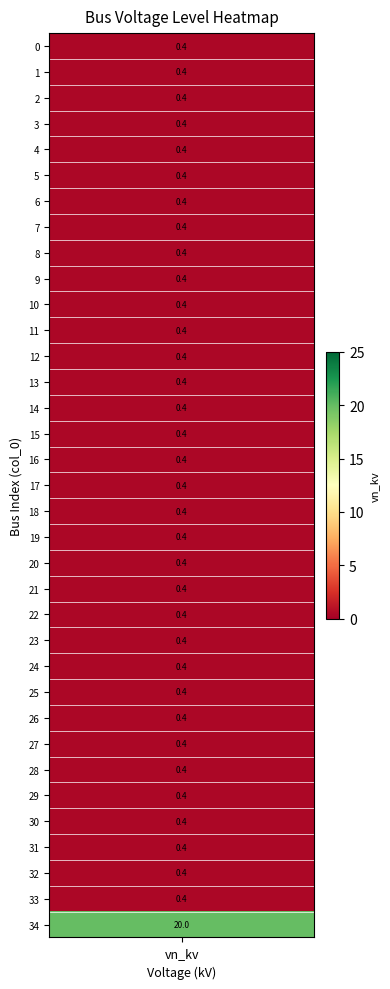

The chart shows a value of 0.1 at 16. True or false?

False